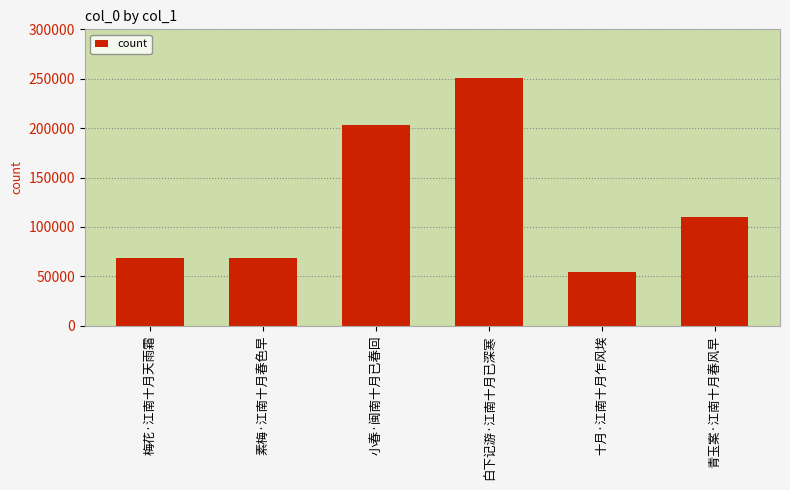

What is the difference between the second highest and second lowest values?

134984